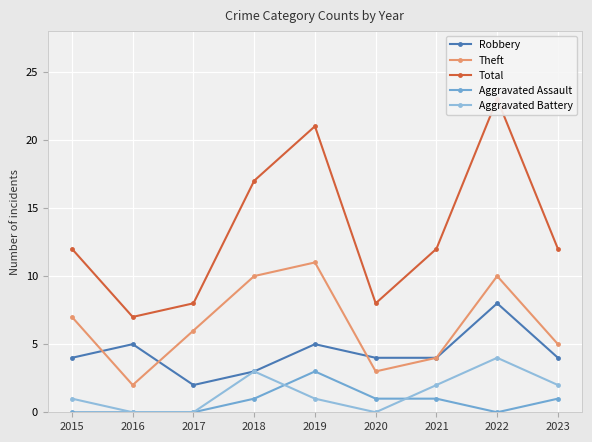

The Aggravated Assault series shows 0 at 2023. True or false?

False